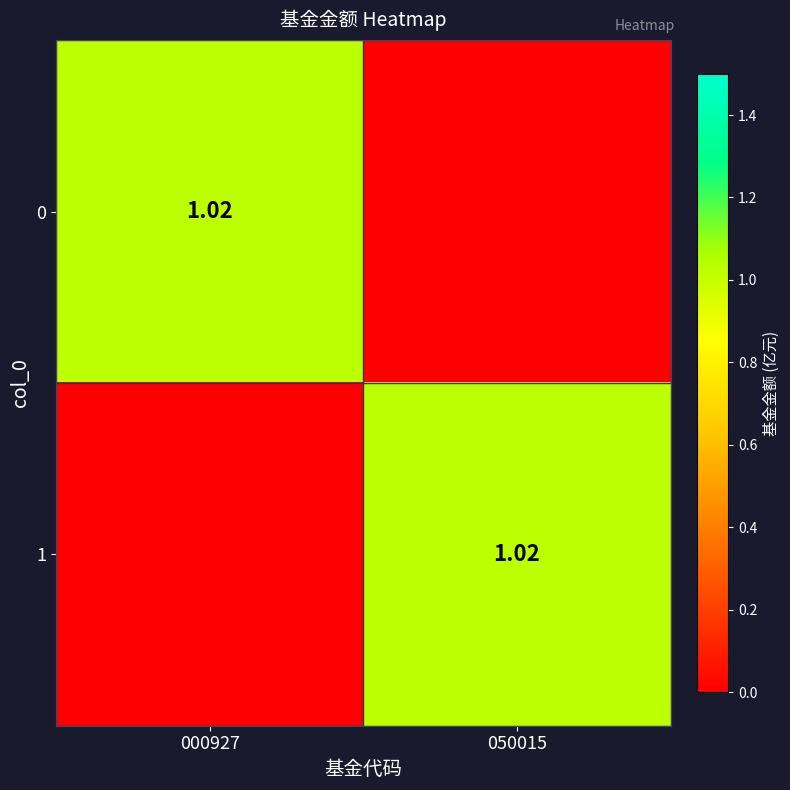

Read the 1 value at 050015.

1.0